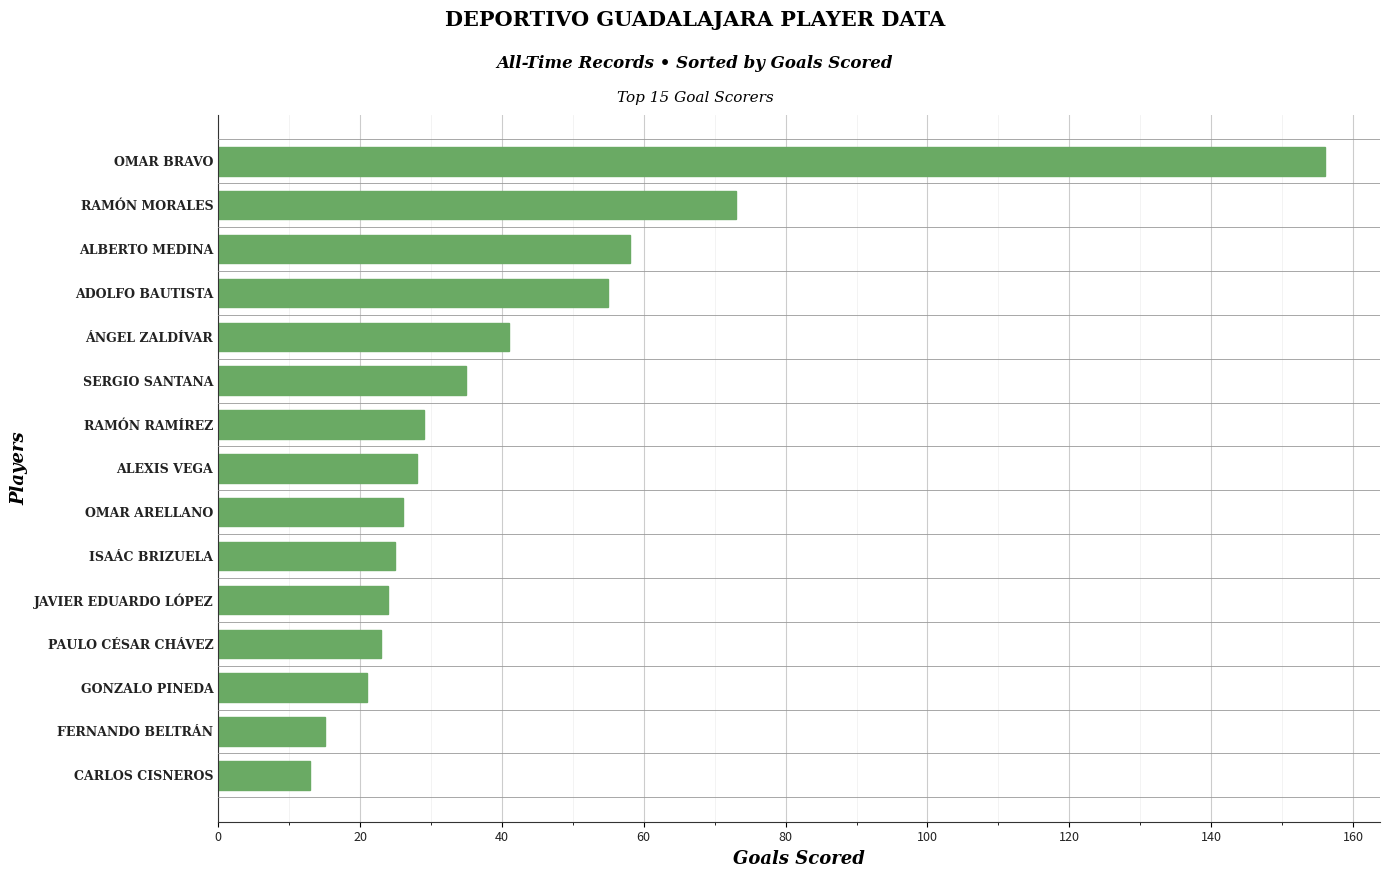

What is the difference between the maximum and minimum values?

143